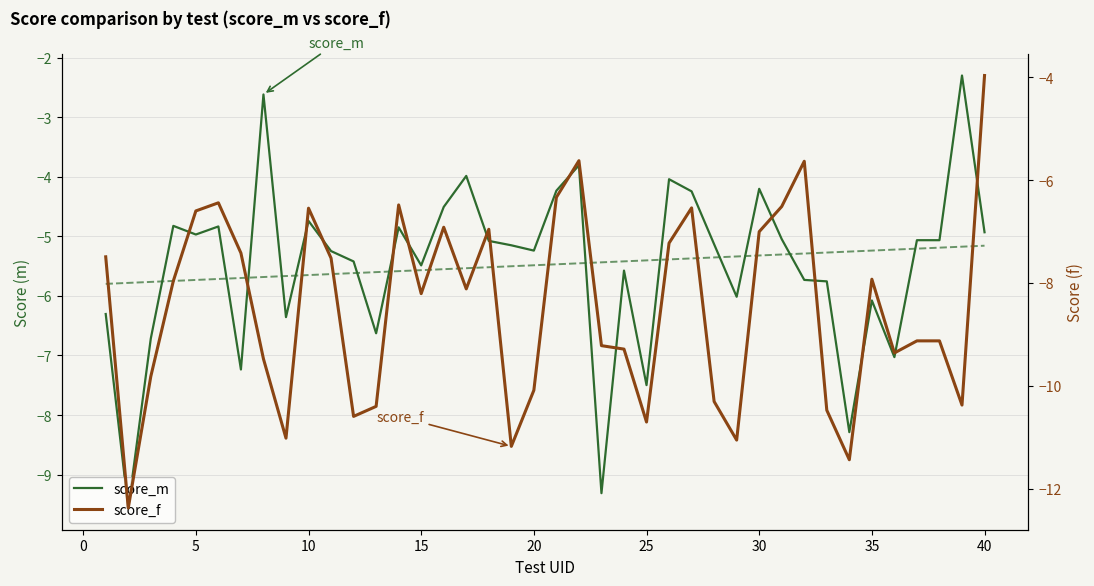

Is the value of score_f at 17 greater than the value of score_m at 11?

No